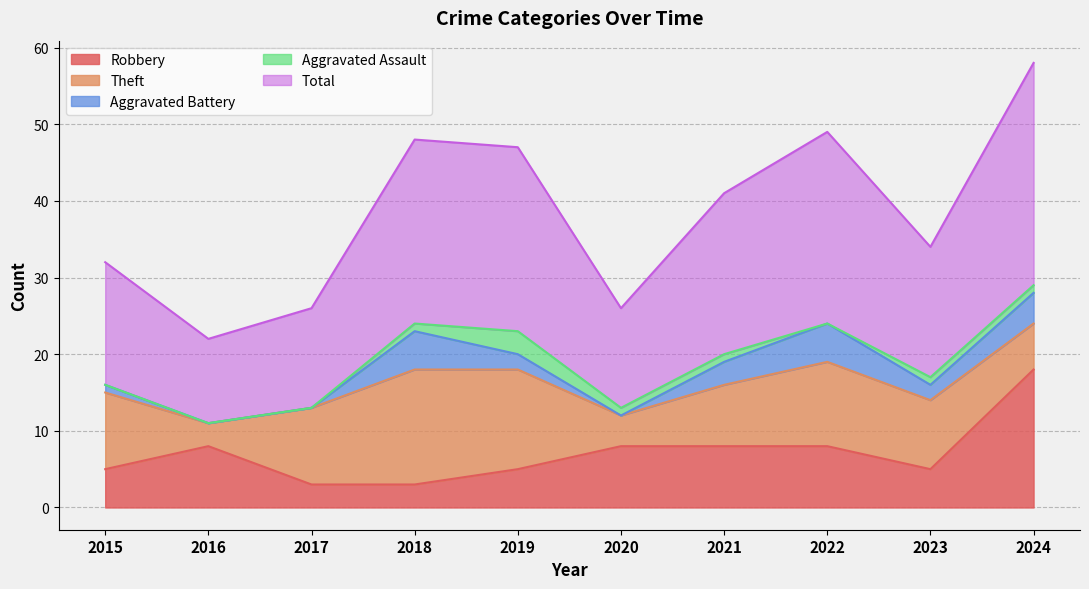

Between 2022 and 2020, which is larger?

2022